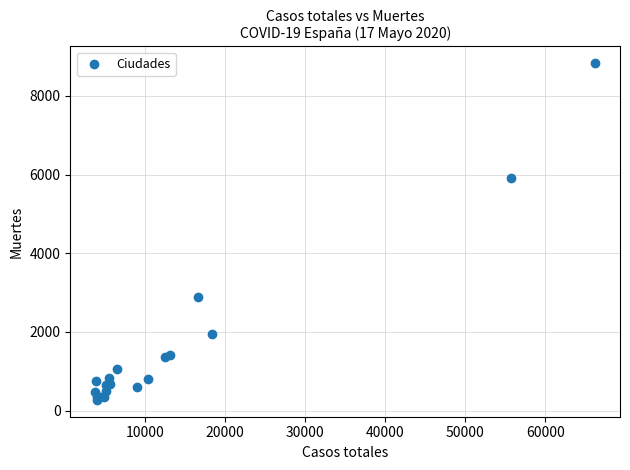

What Y value in the scatter plot is closest to 4550?

5915